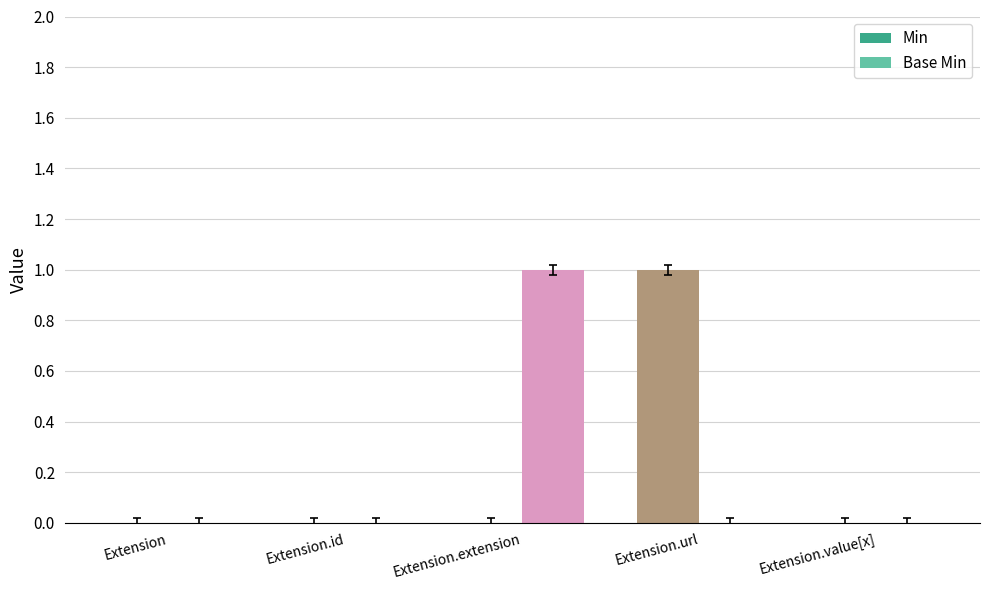

Is the value of Base Min at Extension.extension greater than the value of Min at Extension.value[x]?

Yes